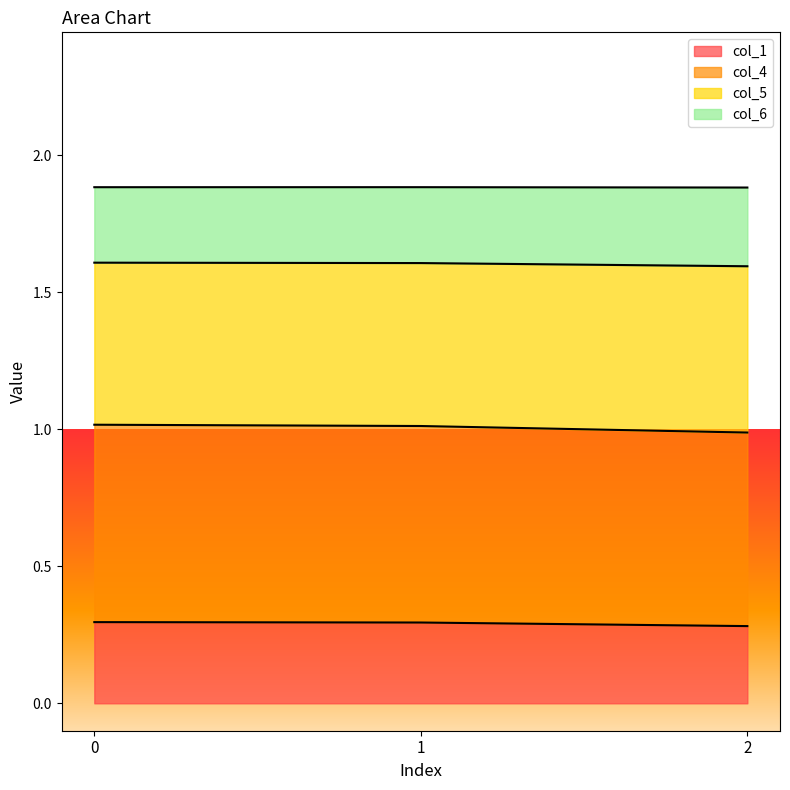

How many series are shown in this chart?

4